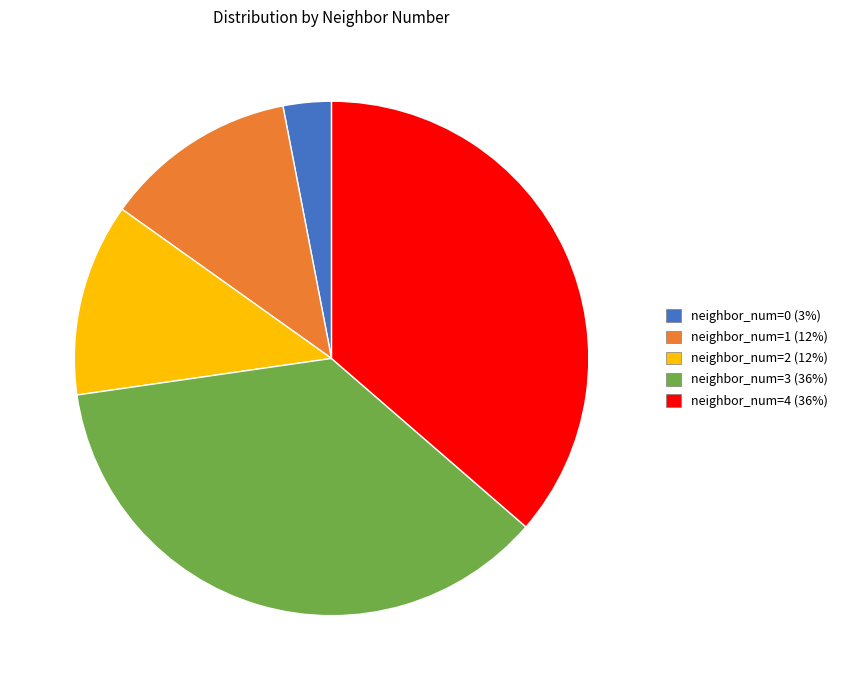

Is it true that neighbor_num=2 is 12% of the pie?

True